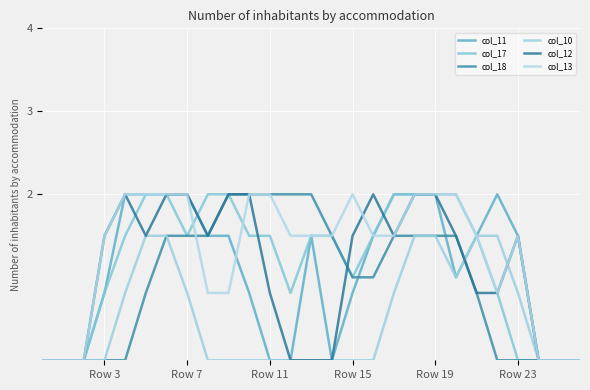

Is this an area chart (filled region under the line)?

No